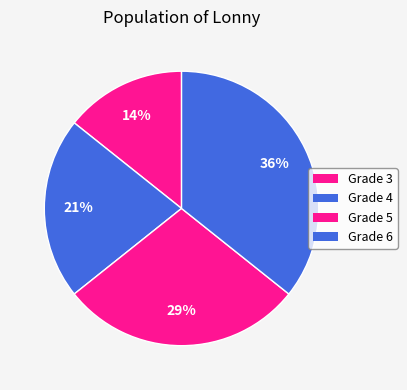

Is there a majority slice in this chart?

No